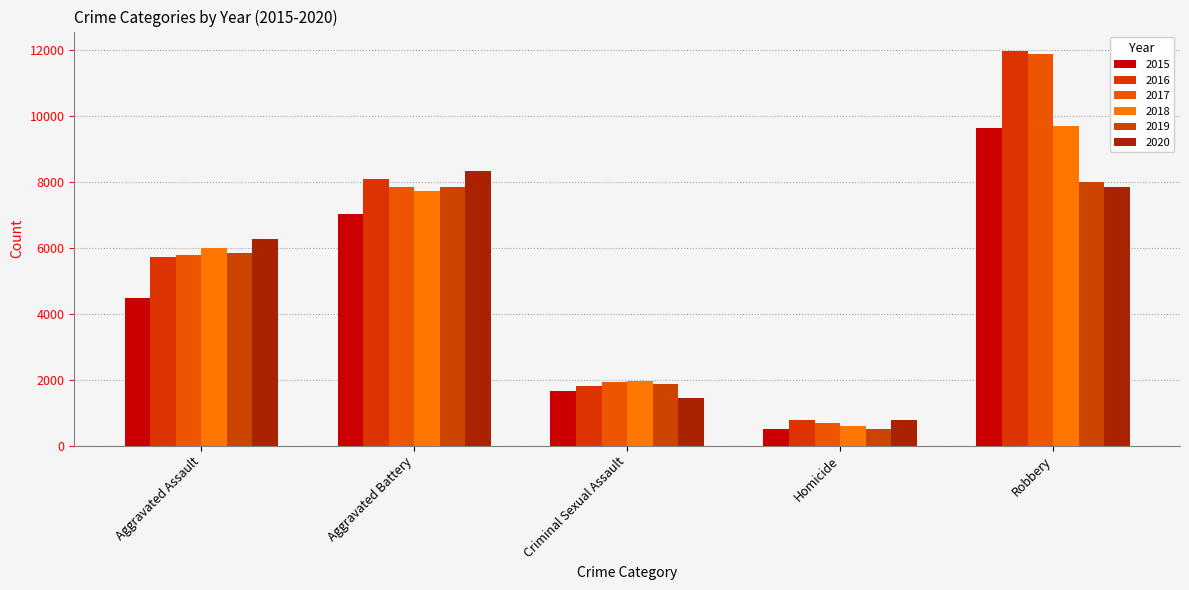

Which has a higher value, Robbery or Aggravated Battery?

Robbery